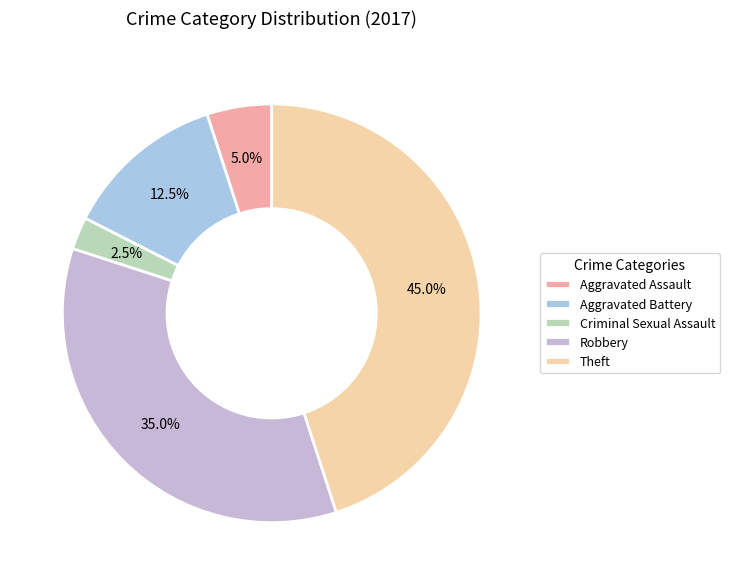

What is the smallest slice in the pie chart?

Criminal Sexual Assault